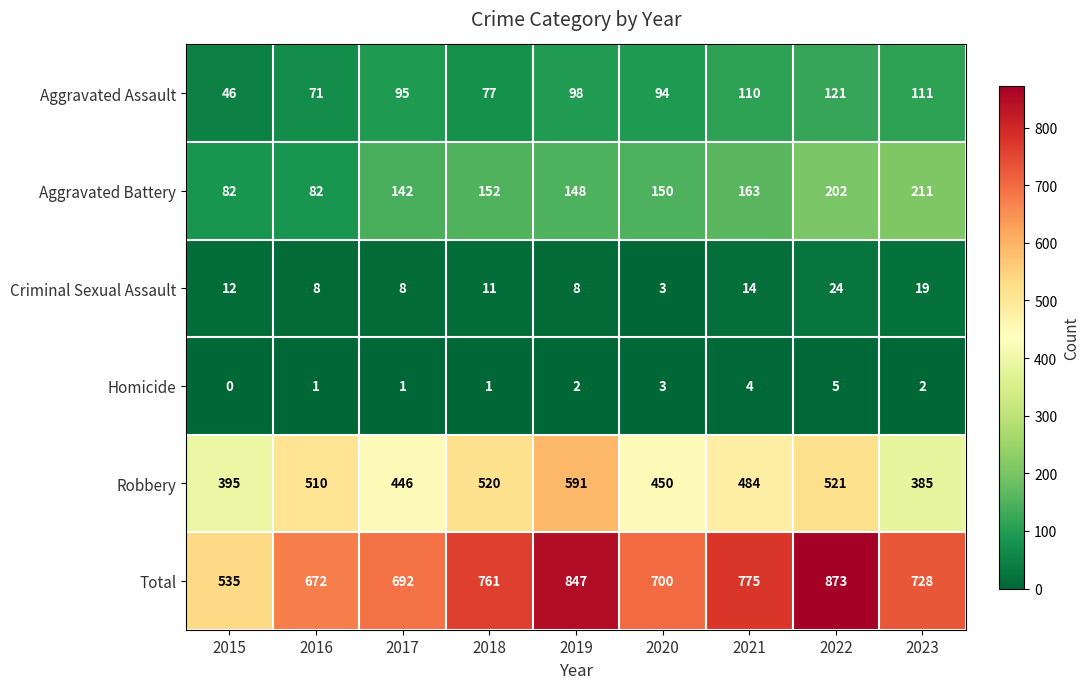

True or false: Aggravated Assault has a value of 77 at 2018.

True